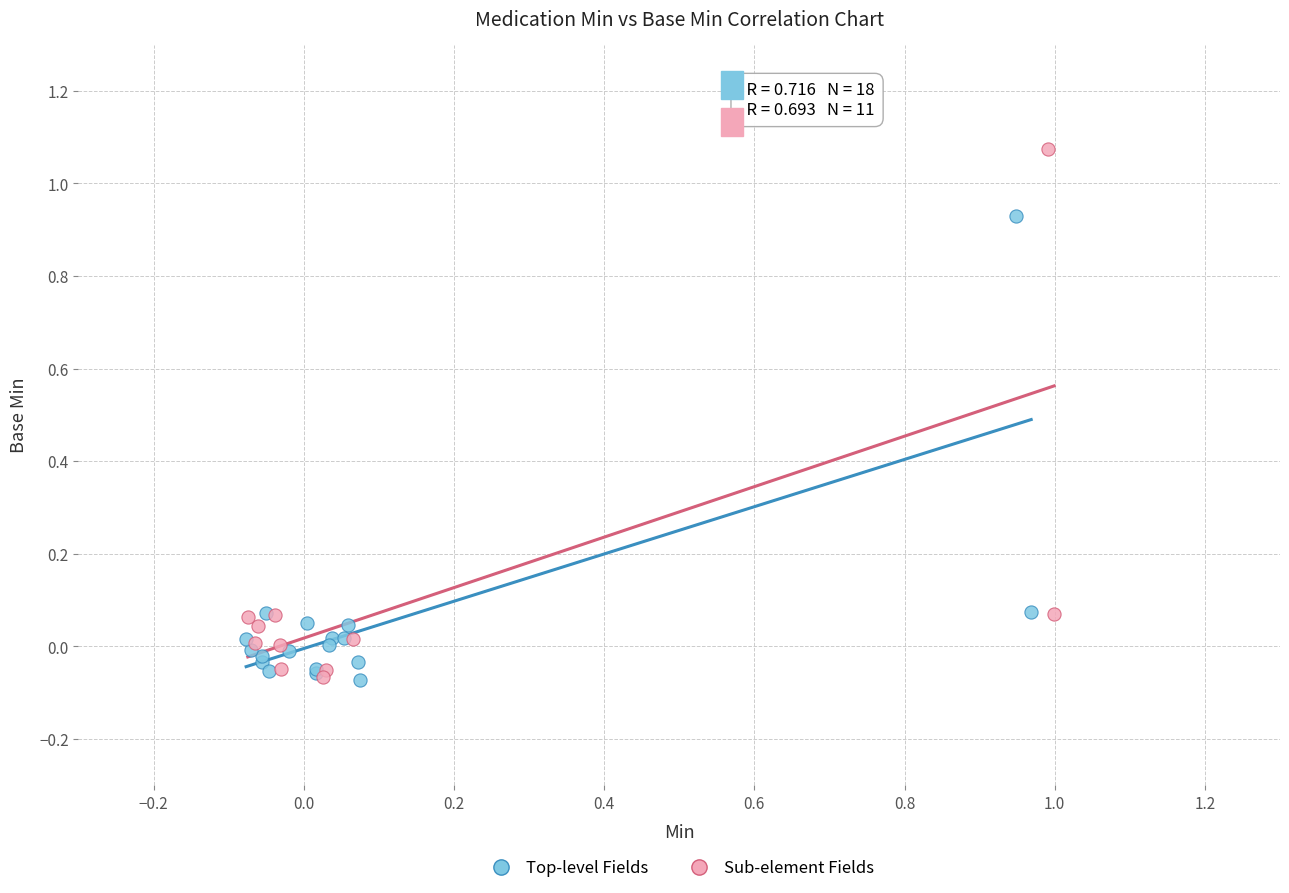

Which series has the largest Y range (max minus min)?

Sub-element Fields